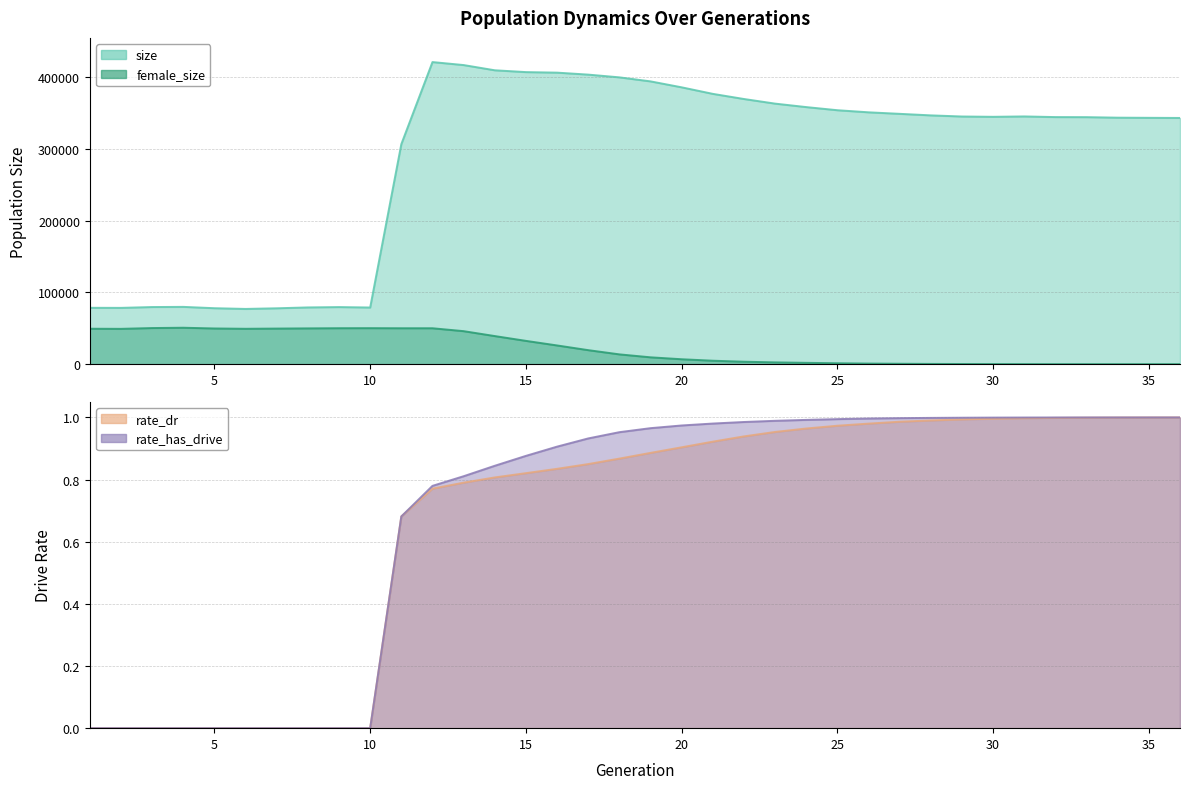

At which label does size reach its minimum?

6